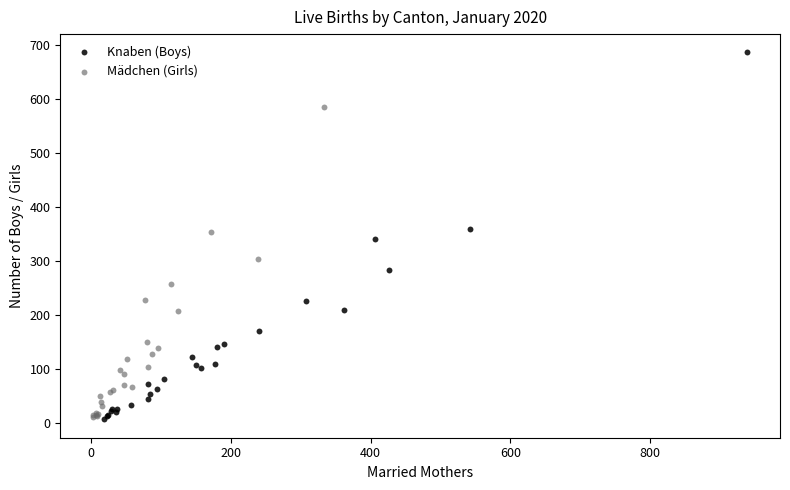

Which series has the widest spread of Y values?

Knaben (Boys)